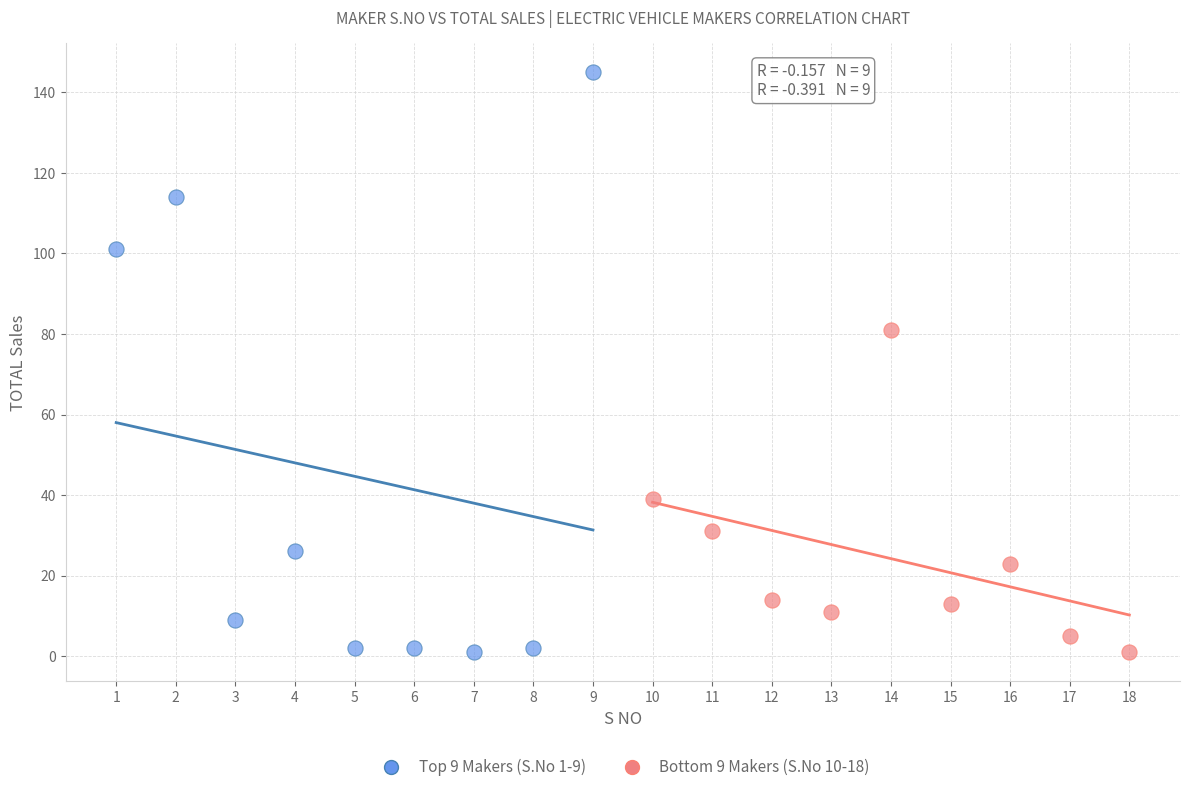

Which series reaches the maximum Y coordinate?

Top 9 Makers (S.No 1-9)